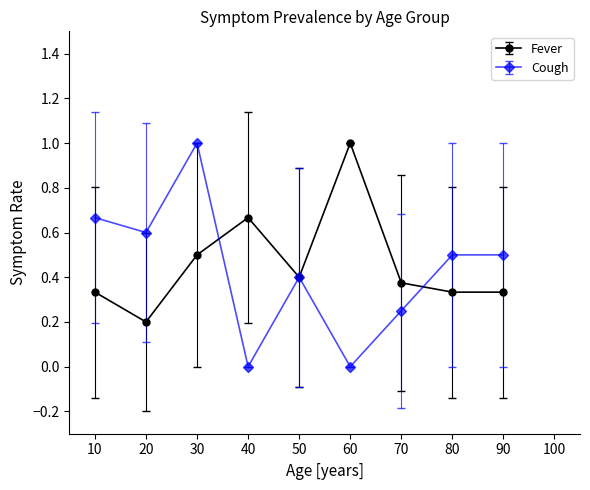

Does the chart have visible grid lines?

No